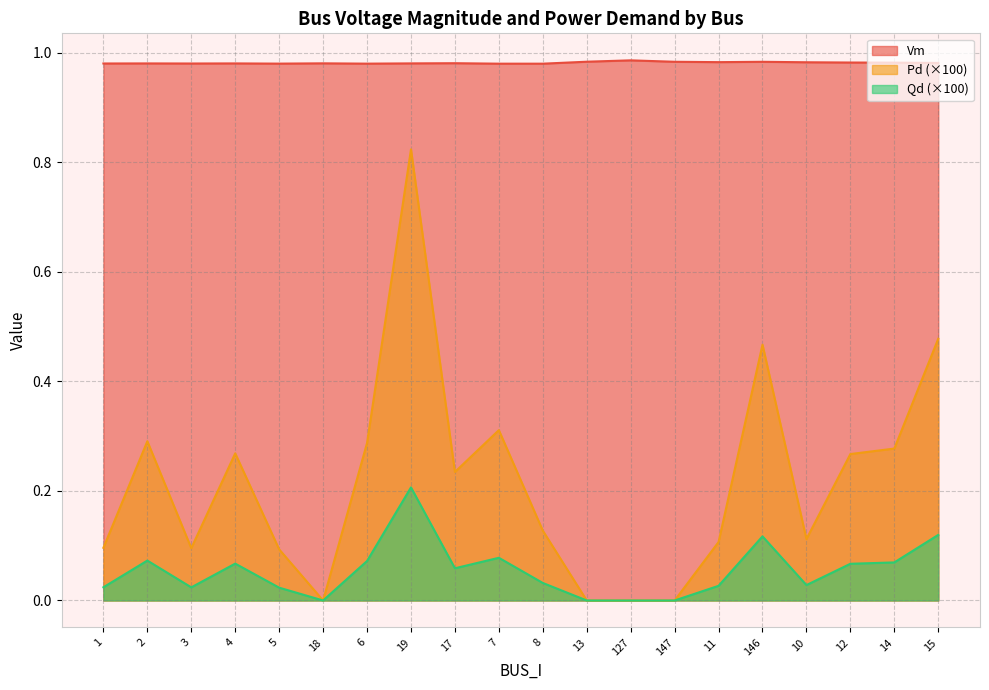

Reading right to left, extract all data points from this chart.

Vm: 15=1.0	14=1.0	12=1.0	10=1.0	146=1.0	11=1.0	147=1.0	127=1.0	13=1.0	8=1.0	7=1.0	17=1.0	19=1.0	6=1.0	18=1.0	5=1.0	4=1.0	3=1.0	2=1.0	1=1.0
Pd: 15=0.5	14=0.3	12=0.3	10=0.1	146=0.5	11=0.1	147=0.0	127=0.0	13=0.0	8=0.1	7=0.3	17=0.2	19=0.8	6=0.3	18=0.0	5=0.1	4=0.3	3=0.1	2=0.3	1=0.1
Qd: 15=0.1	14=0.1	12=0.1	10=0.0	146=0.1	11=0.0	147=0.0	127=0.0	13=0.0	8=0.0	7=0.1	17=0.1	19=0.2	6=0.1	18=0.0	5=0.0	4=0.1	3=0.0	2=0.1	1=0.0